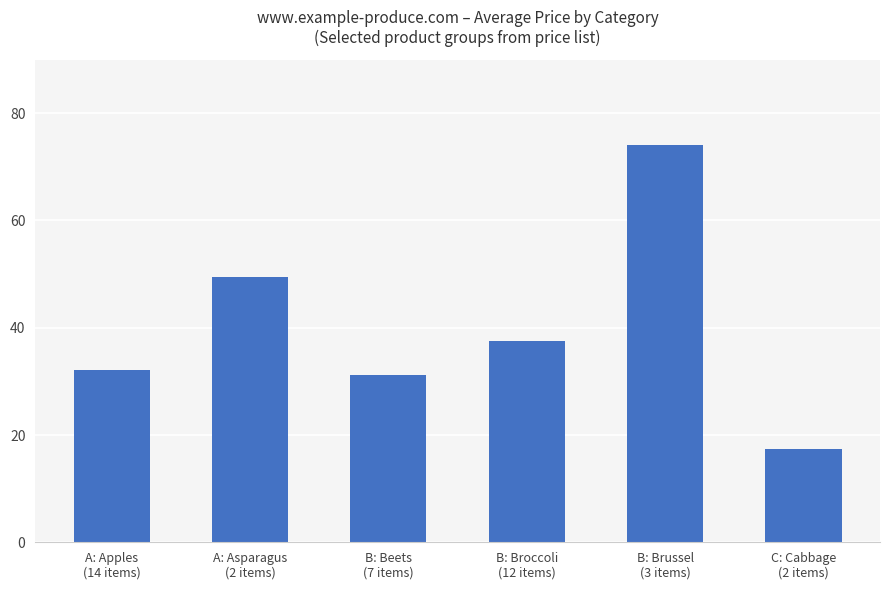

Reading right to left, list all the values displayed in this chart.

C: Cabbage
(2 items)=17.4	B: Brussel
(3 items)=74.0	B: Broccoli
(12 items)=37.5	B: Beets
(7 items)=31.2	A: Asparagus
(2 items)=49.5	A: Apples
(14 items)=32.1